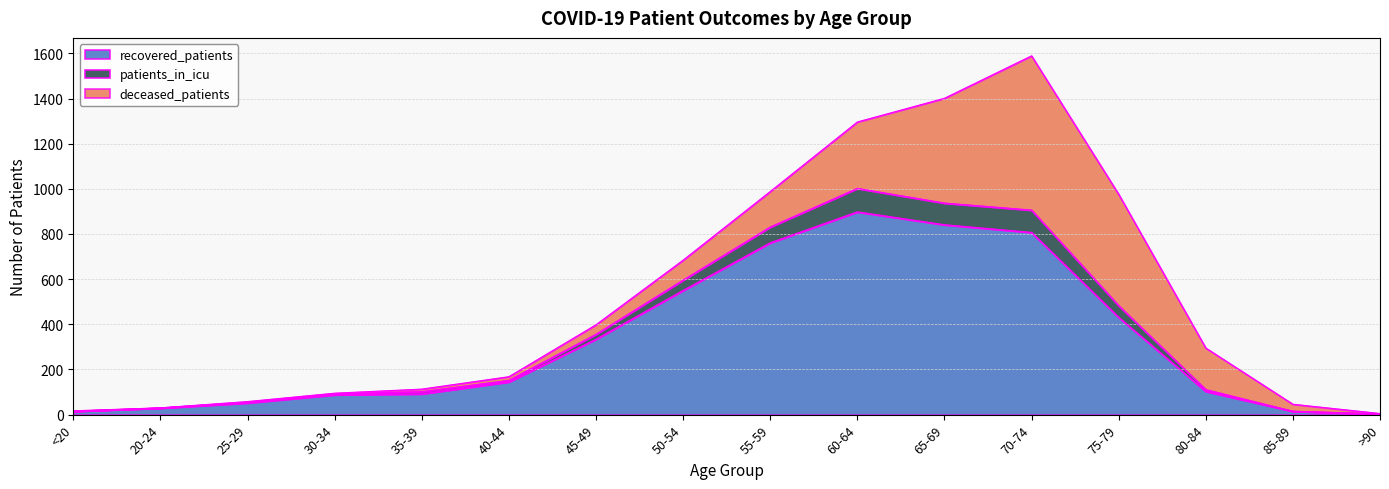

True or false: patients_in_icu and recovered_patients cross at least once.

False